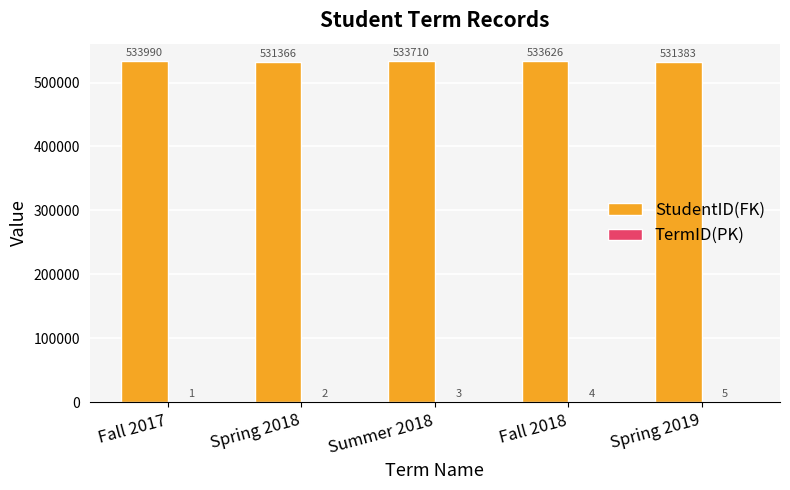

Are the bars horizontal?

No